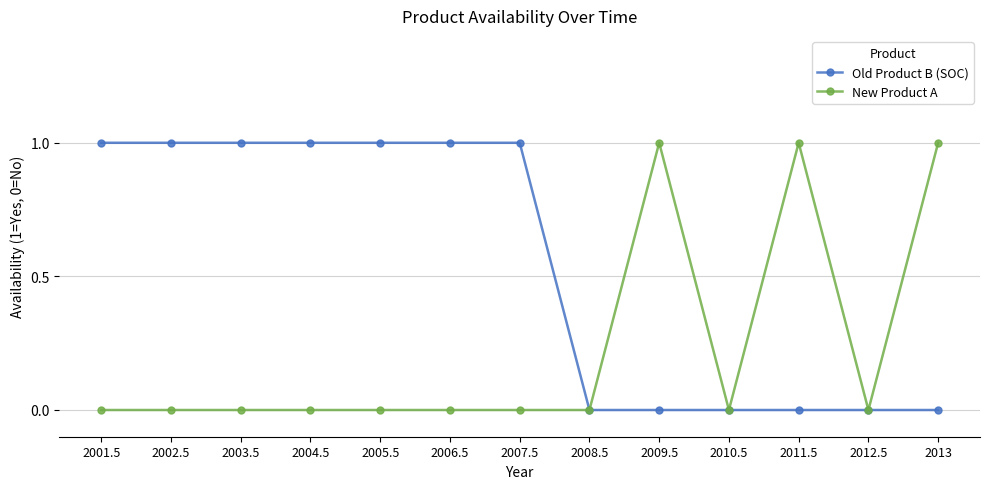

How many values in the Old Product B (SOC) series are below 1?

6